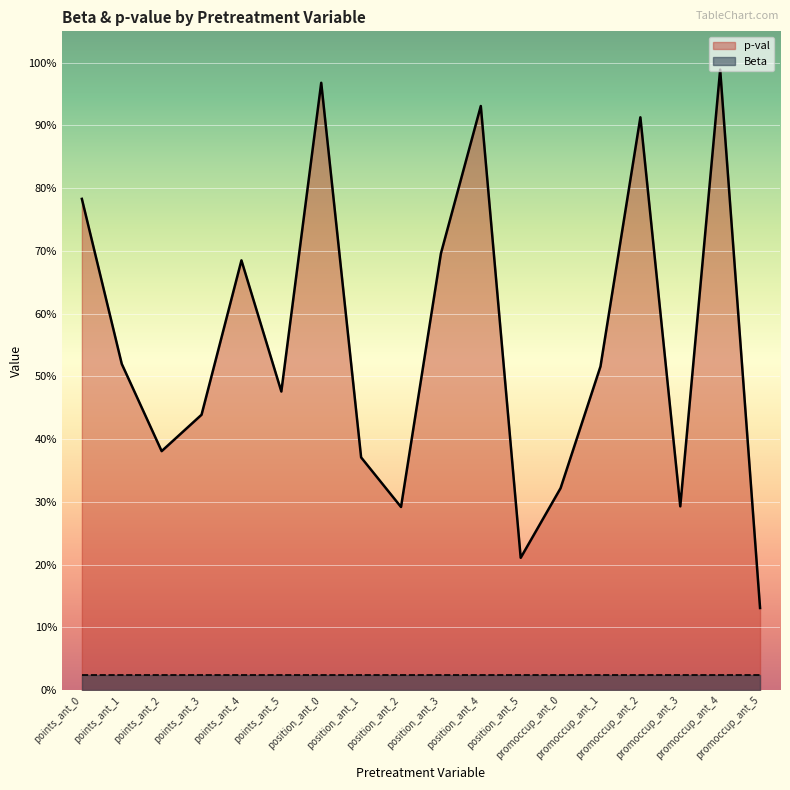

List the labels in order of value, smallest first.

promoccup_ant_5, position_ant_5, position_ant_2, promoccup_ant_3, promoccup_ant_0, position_ant_1, points_ant_2, points_ant_3, points_ant_5, promoccup_ant_1, points_ant_1, points_ant_4, position_ant_3, points_ant_0, promoccup_ant_2, position_ant_4, position_ant_0, promoccup_ant_4